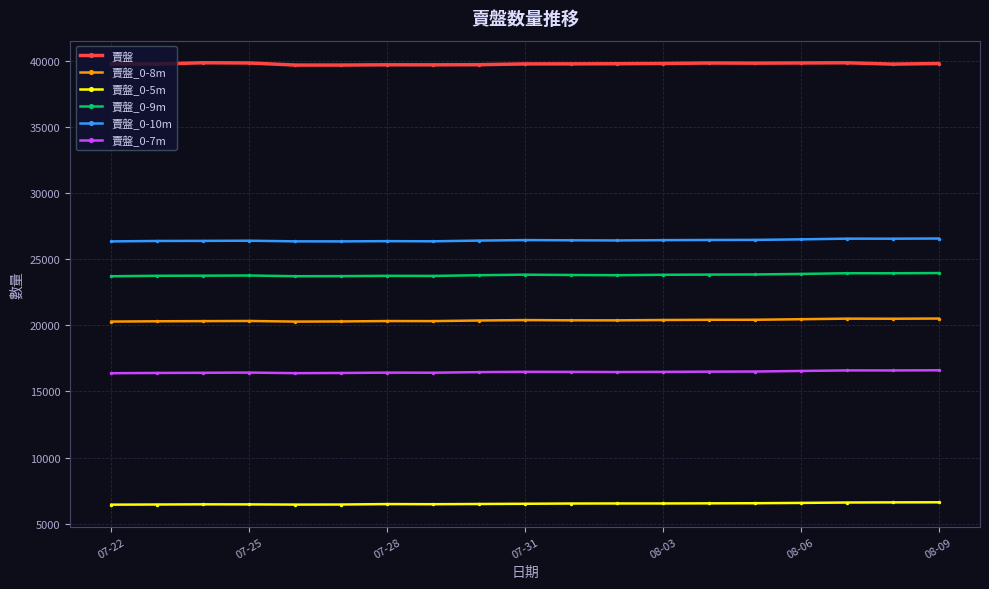

What is the sum of all 賣盤 values?

755624